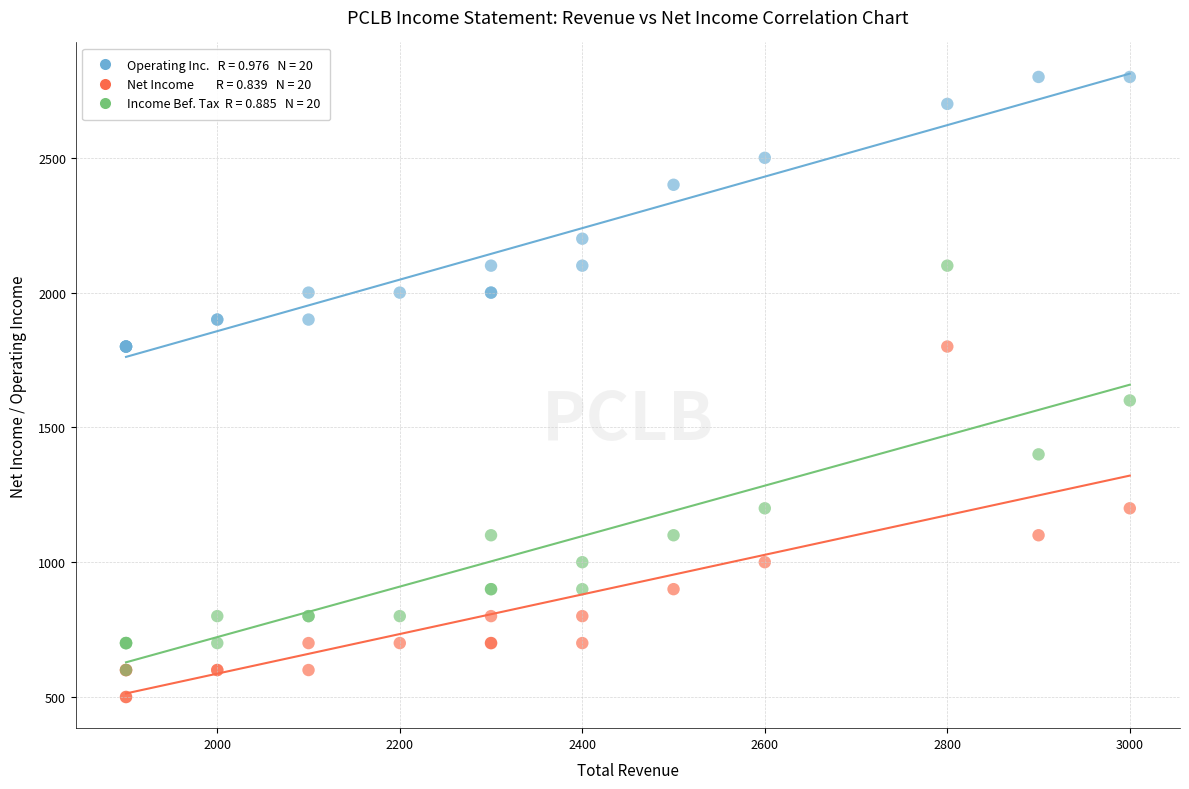

Across all series, what Y value is closest to 1650?

1600